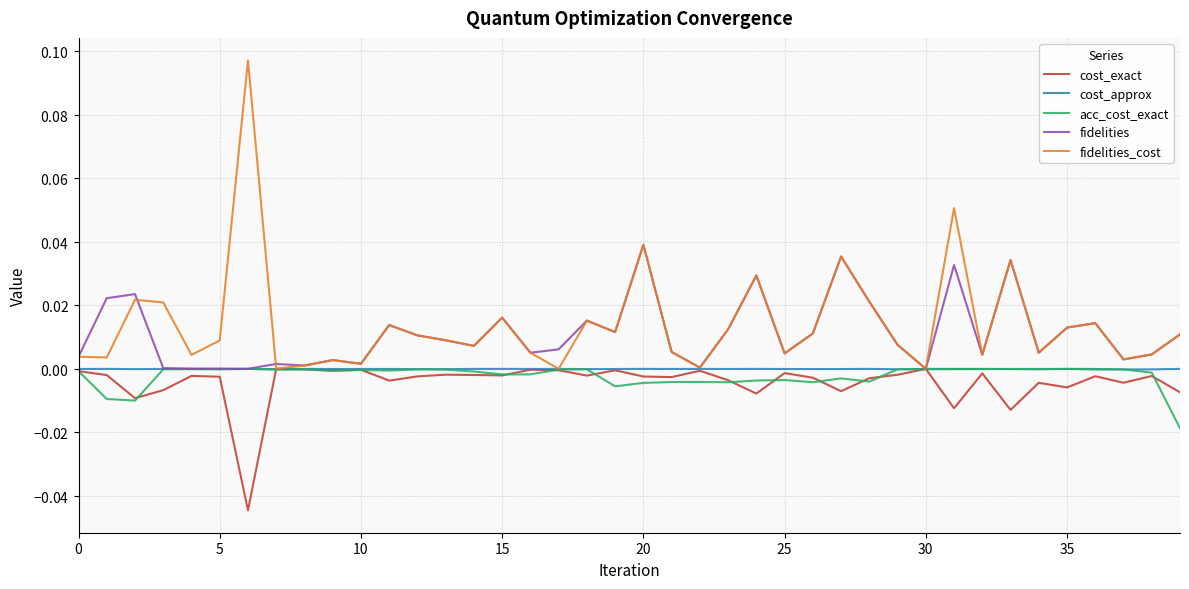

Does the chart have visible grid lines?

Yes